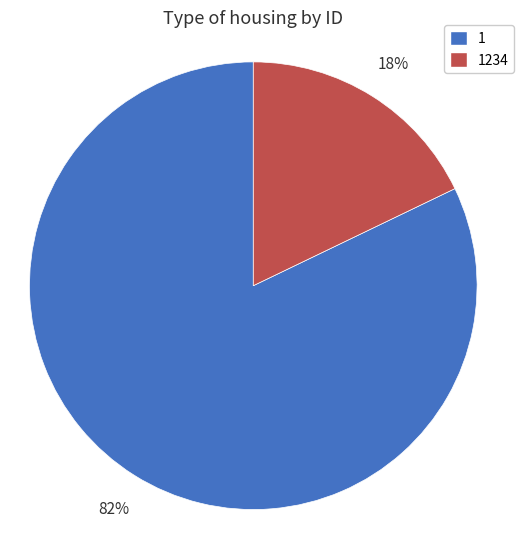

How many slices are in this pie chart?

2